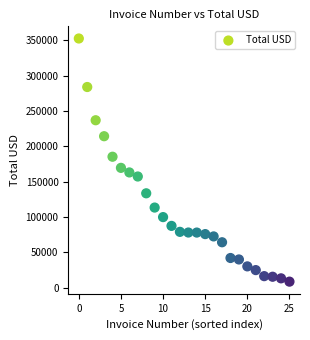

What Y value in the scatter plot is closest to 180386?

185100.1